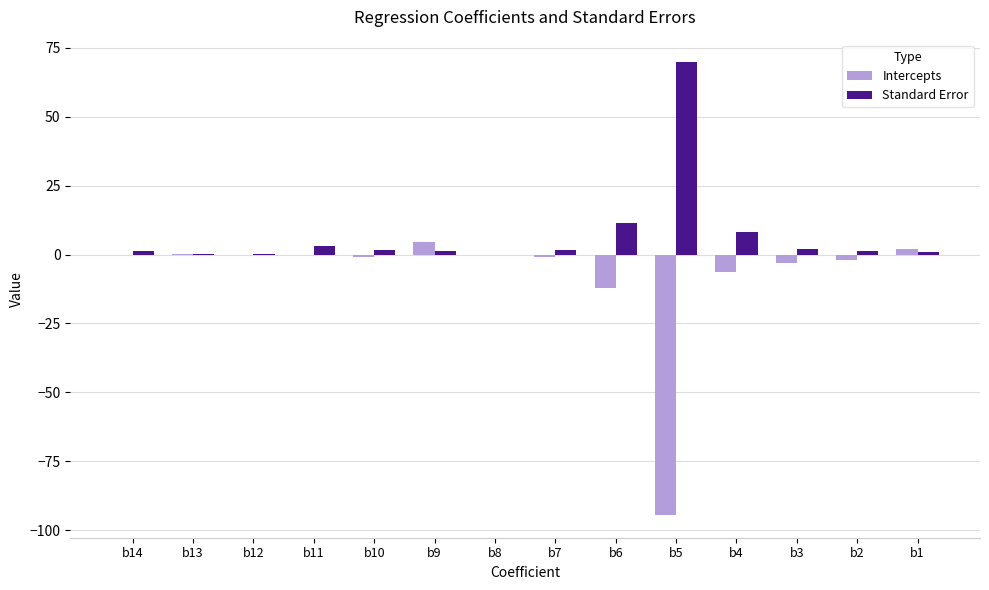

The Intercepts series shows 0.2 at b13. True or false?

True